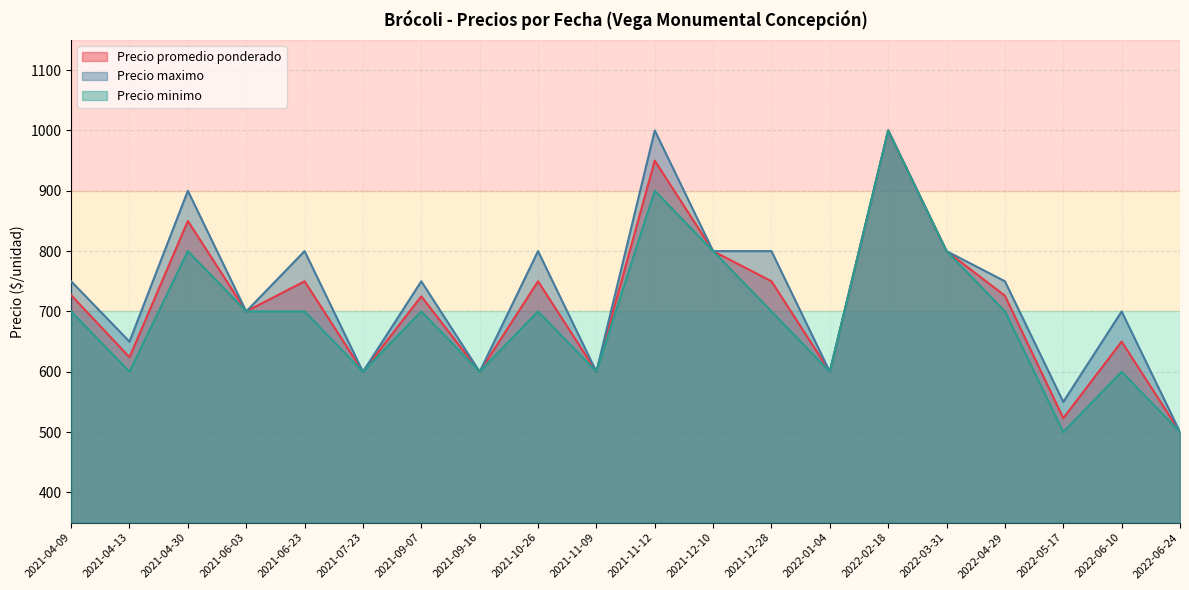

What is the highest value of the Precio minimo series?

1000